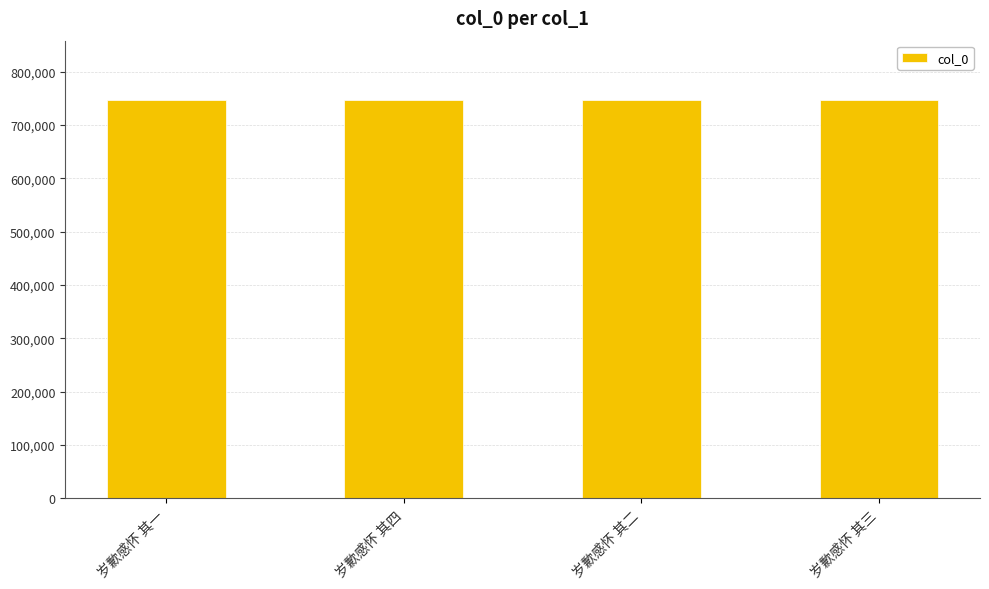

What is the sum of the values at 岁歉感怀 其一 and 岁歉感怀 其四?

1492291